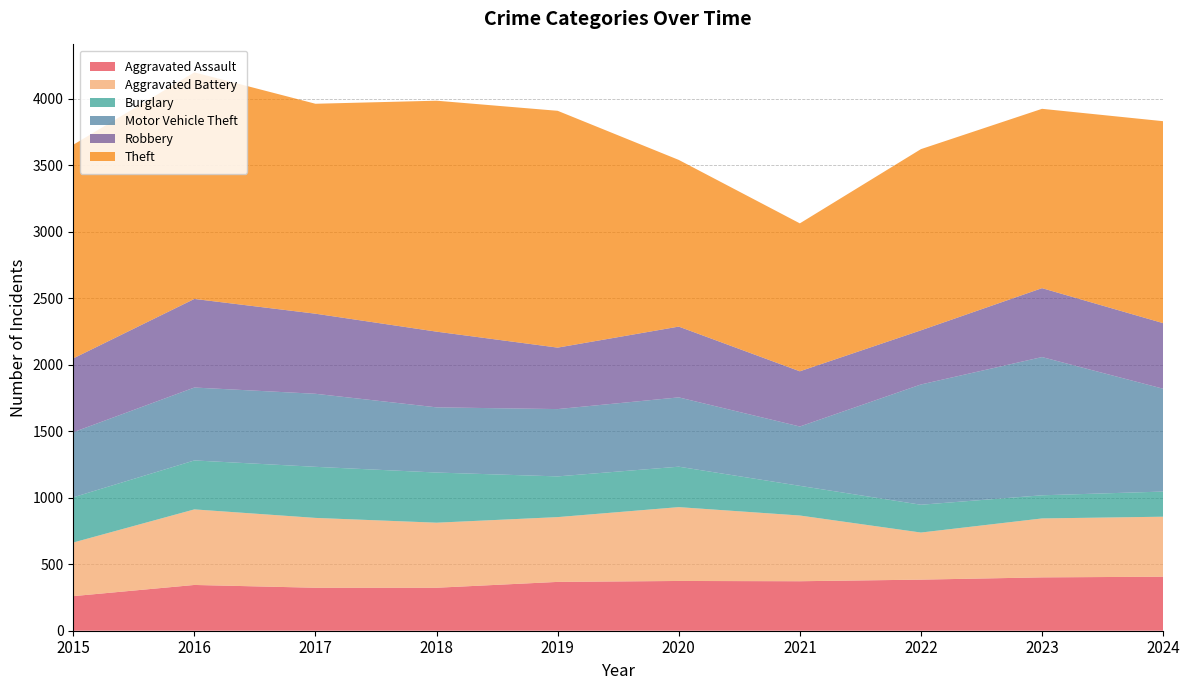

Reading right to left, list all the values displayed in this chart.

Aggravated Assault: 2024=406	2023=401	2022=384	2021=372	2020=374	2019=367	2018=323	2017=323	2016=344	2015=260
Aggravated Battery: 2024=451	2023=443	2022=354	2021=494	2020=555	2019=487	2018=489	2017=525	2016=568	2015=403
Burglary: 2024=189	2023=174	2022=209	2021=223	2020=304	2019=306	2018=377	2017=384	2016=368	2015=340
Motor Vehicle Theft: 2024=773	2023=1039	2022=904	2021=446	2020=521	2019=506	2018=490	2017=549	2016=548	2015=489
Robbery: 2024=493	2023=518	2022=407	2021=415	2020=532	2019=462	2018=569	2017=602	2016=666	2015=555
Theft: 2024=1518	2023=1348	2022=1362	2021=1112	2020=1253	2019=1780	2018=1736	2017=1578	2016=1703	2015=1606